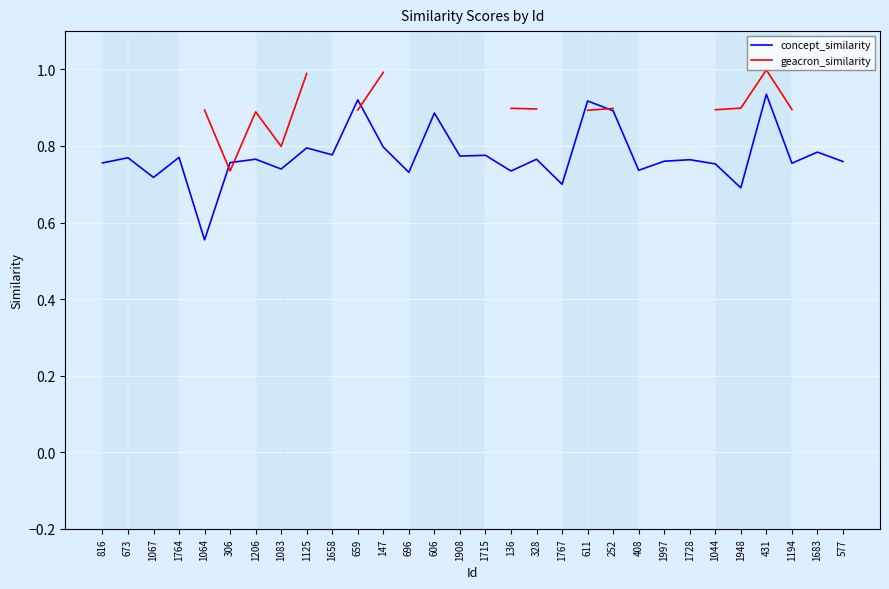

True or false: geacron_similarity has more than 2 interior local peaks.

False